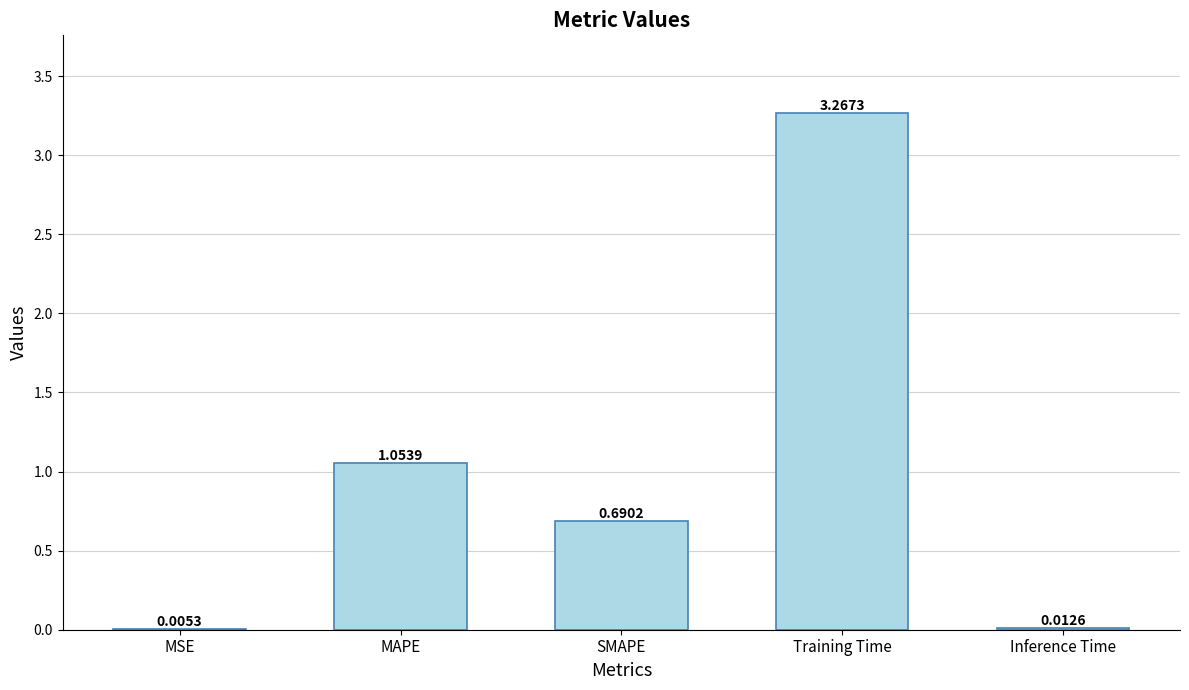

At which category does the chart reach its peak across all series?

Training Time